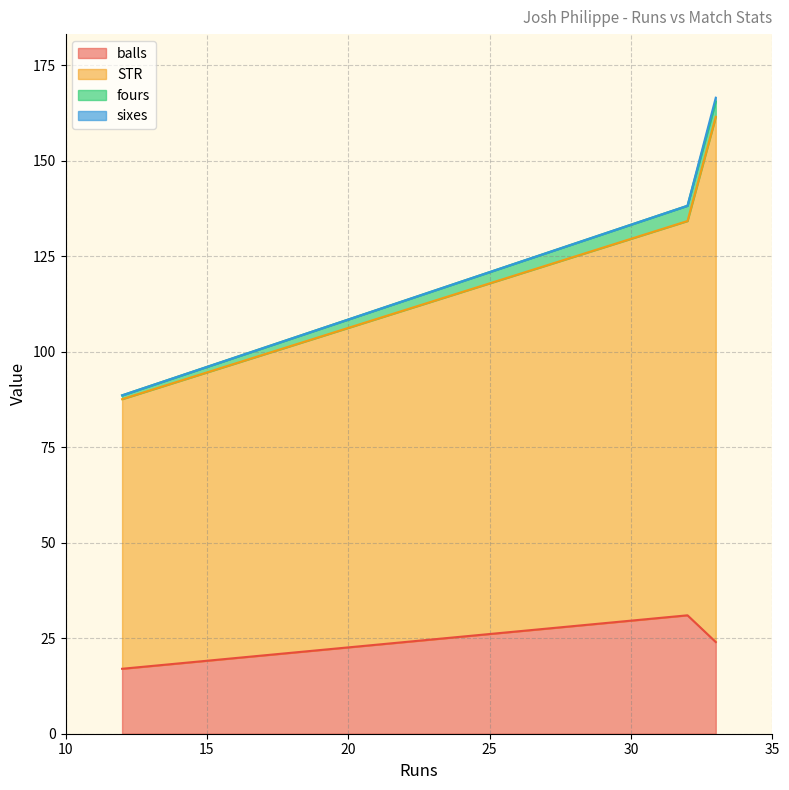

True or false: fours has a value of 4.0 at 33.

True